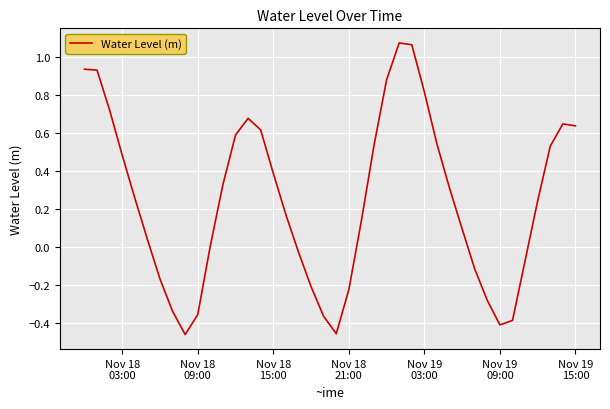

What is the difference between the maximum and minimum values?

1.5